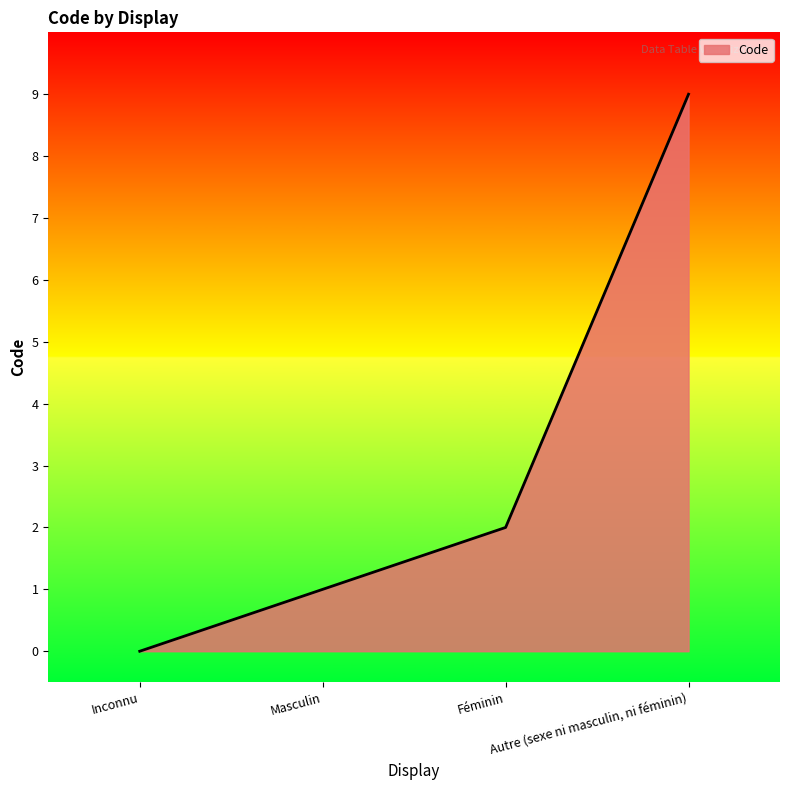

What is the difference between the maximum and second lowest values?

8